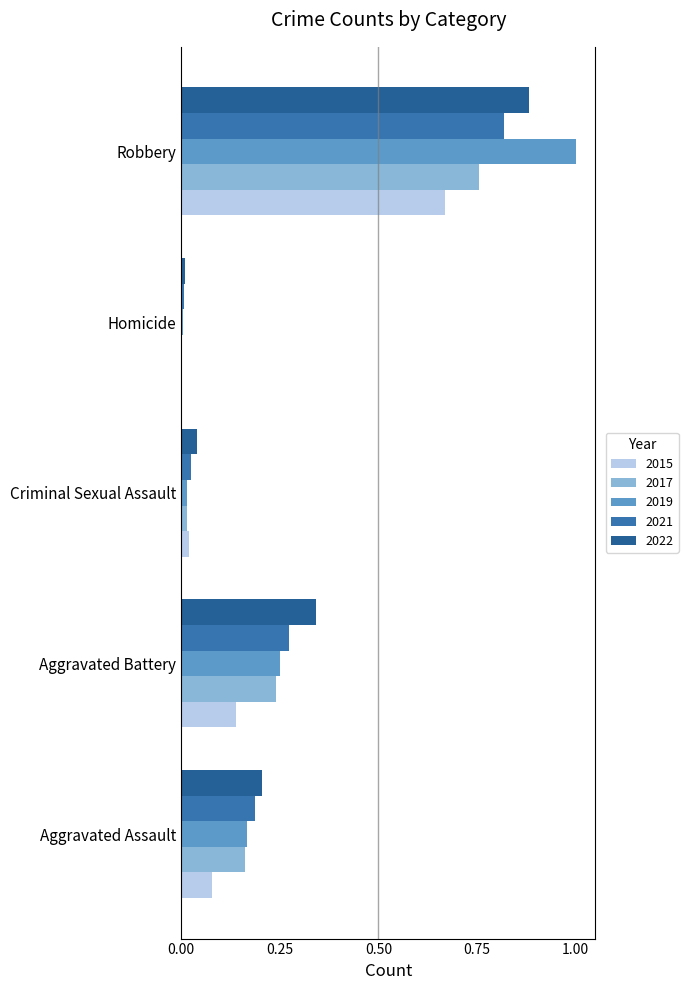

At which category is the sum across all series the highest?

Robbery